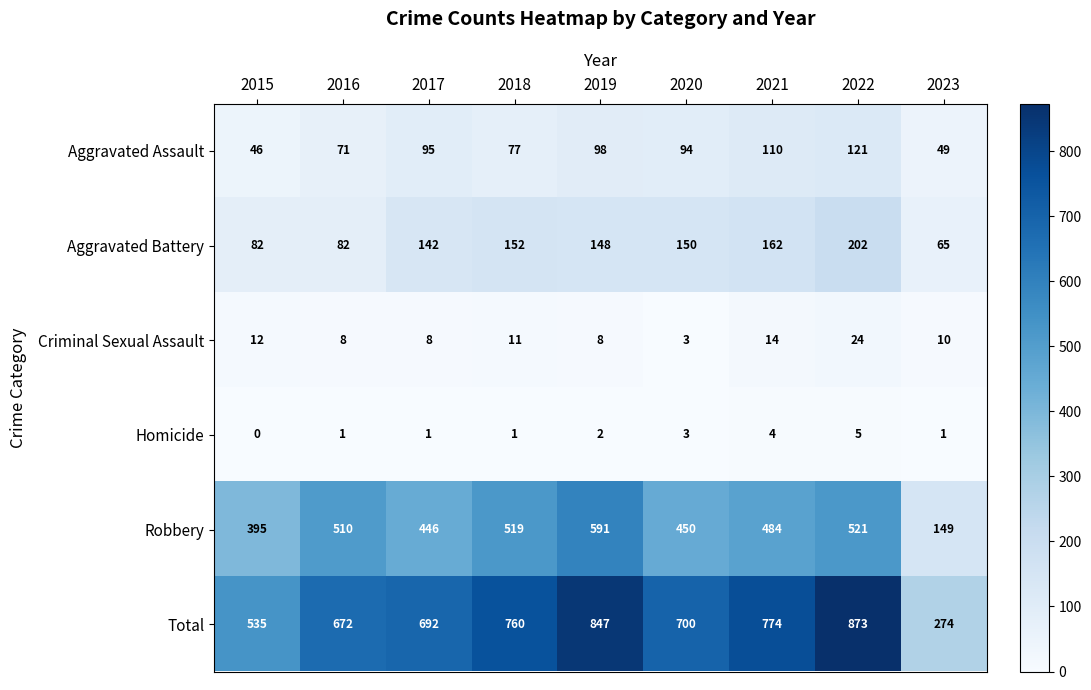

Between 2016 and 2019, which series saw the biggest shift?

Total